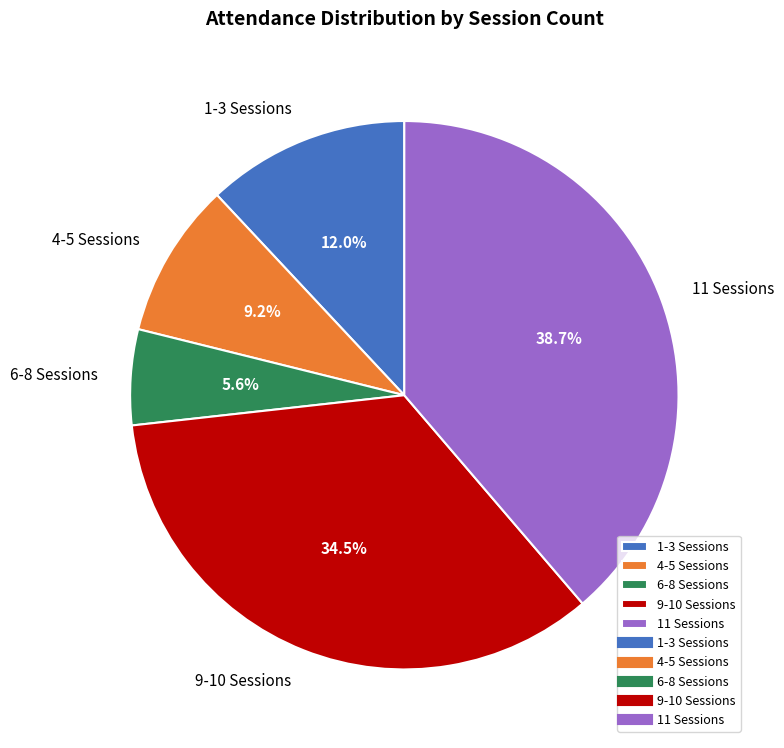

Combined, what portion of the pie is 4-5 Sessions and 6-8 Sessions?

14.8%